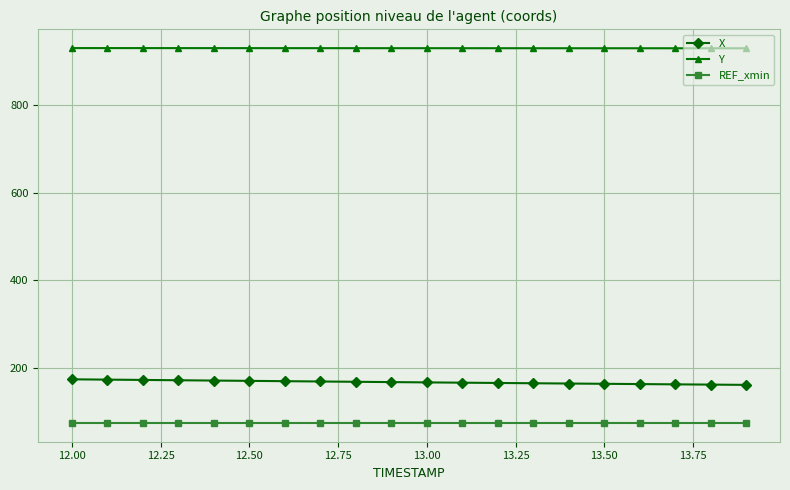

Rank the series by their maximum value, from lowest to highest.

REF_xmin, X, Y